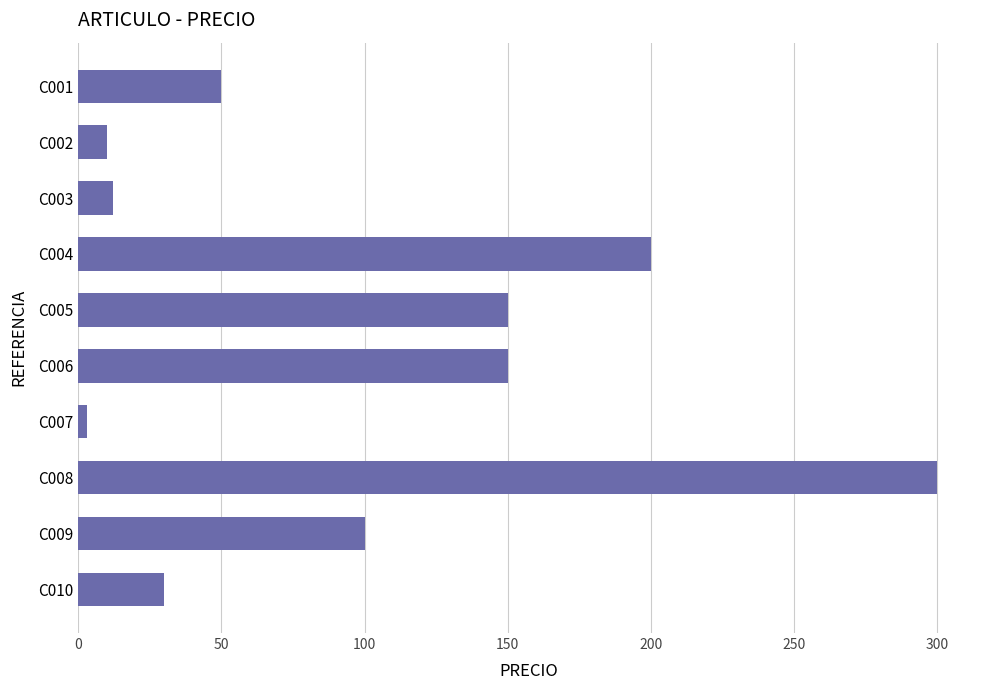

Between C008 and C006, which is larger?

C008